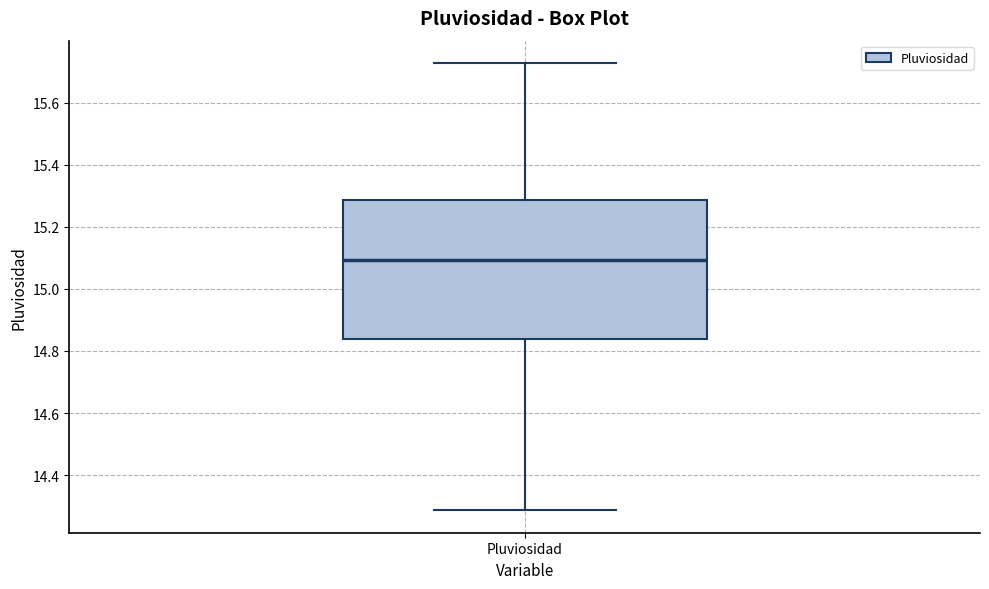

Where does the median line of the box for Pluviosidad sit on the y-axis? The values are not printed on the chart, so give them approximately, as read against the axis.

15.10